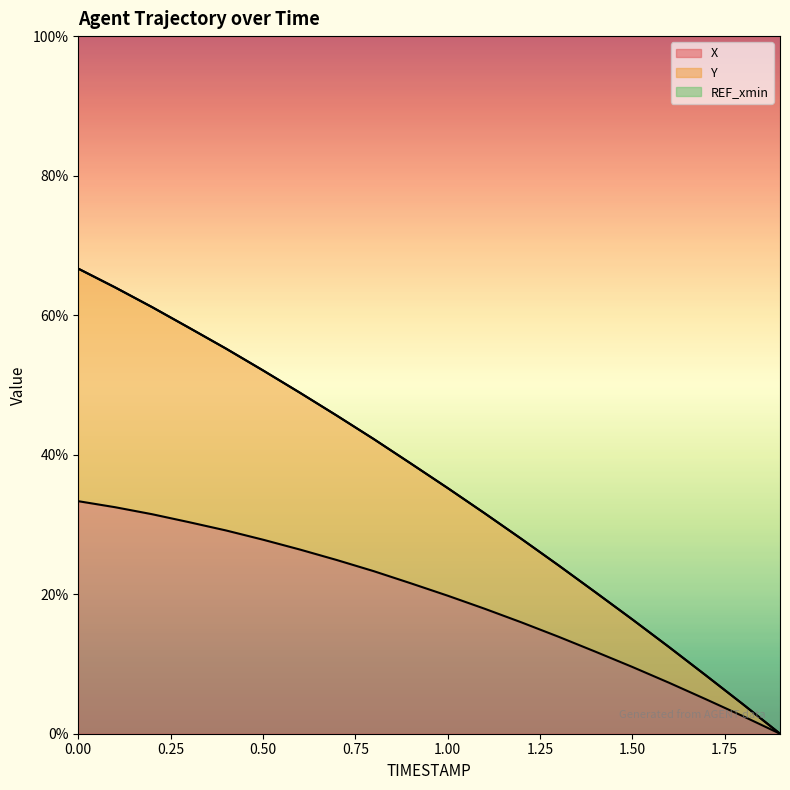

Reading left to right, list all the values displayed in this chart.

X: 33.3	32.5	31.5	30.3	29.1	27.8	26.4	24.9	23.3	21.6	19.8	17.9	16.0	13.9	11.8	9.6	7.3	4.9	2.5	0.0
Y: 66.7	64.0	61.1	58.2	55.2	52.1	48.9	45.6	42.2	38.7	35.2	31.6	27.9	24.1	20.3	16.4	12.4	8.3	4.2	0.0